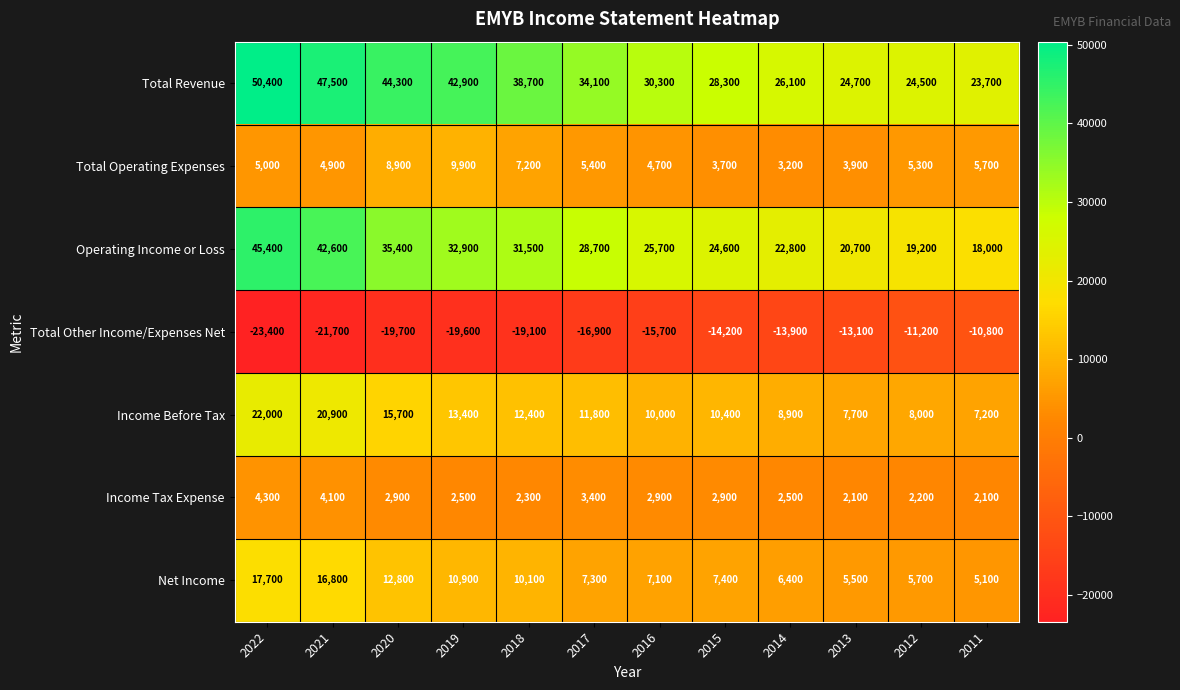

What is the difference between the second highest and minimum values in the Total Other Income/Expenses Net series?

12200